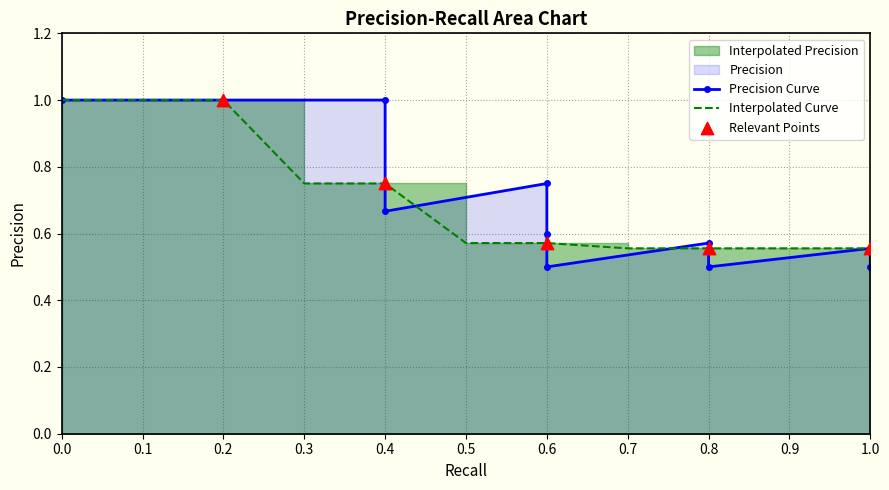

What is the total value across all series at 0.9?

1.1